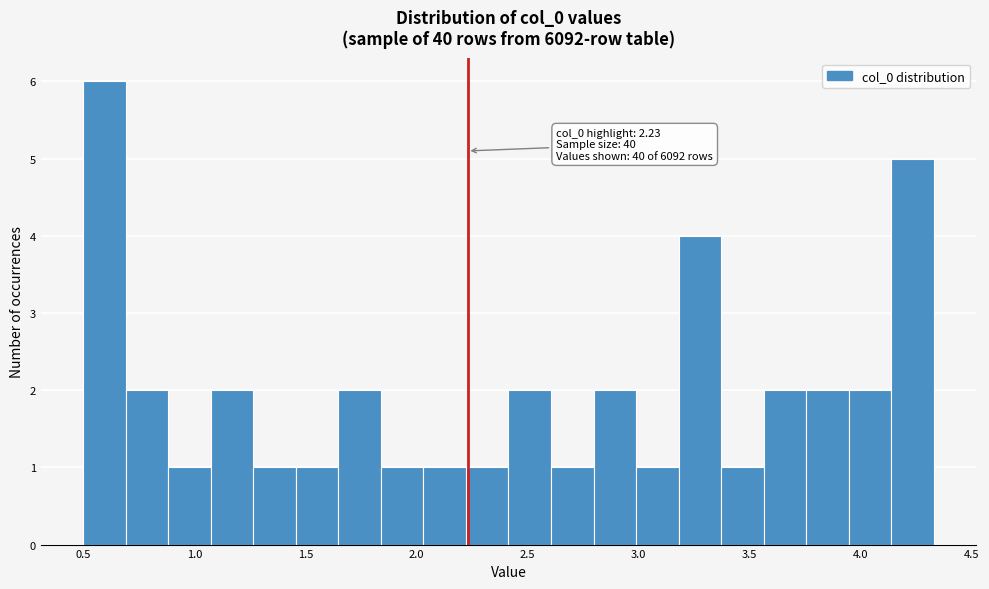

Read against the x-axis, roughly where is the centre of the tallest bar?

0.60